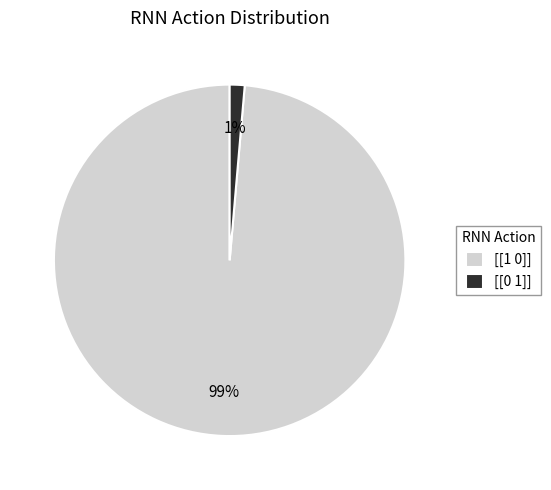

Between [[1 0]] and [[0 1]], which is larger?

[[1 0]]